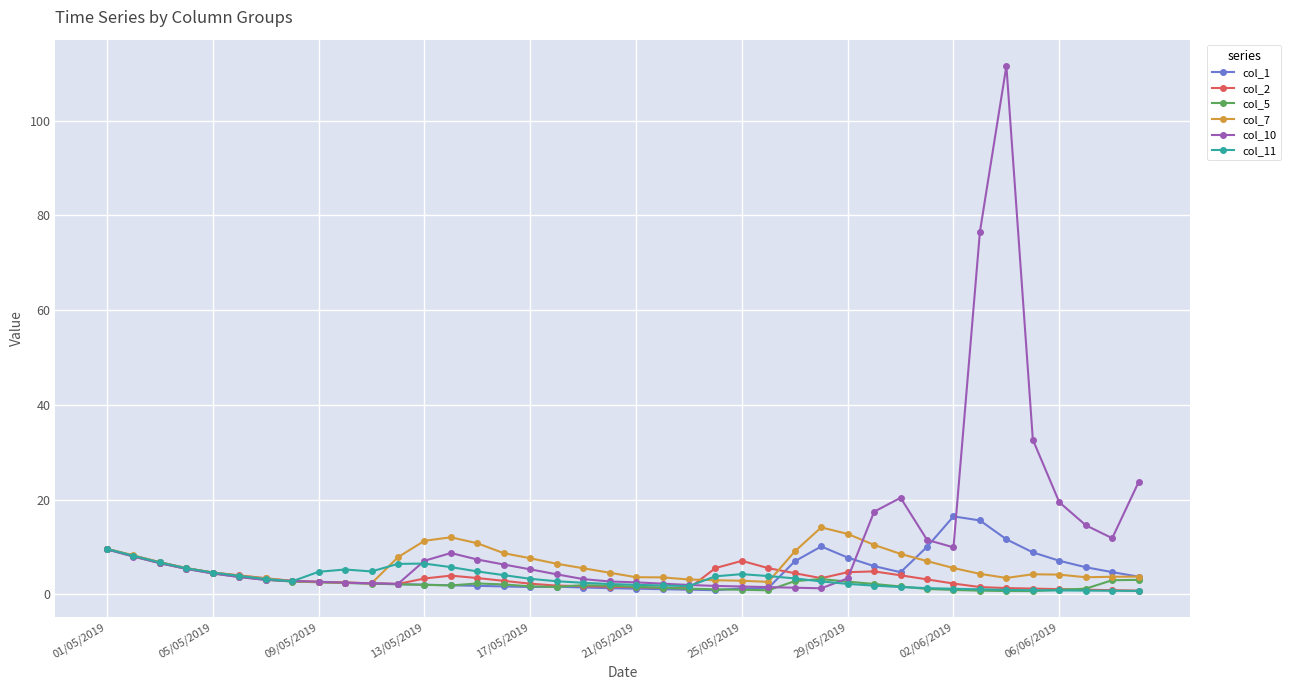

What is the greatest value displayed?

111.6